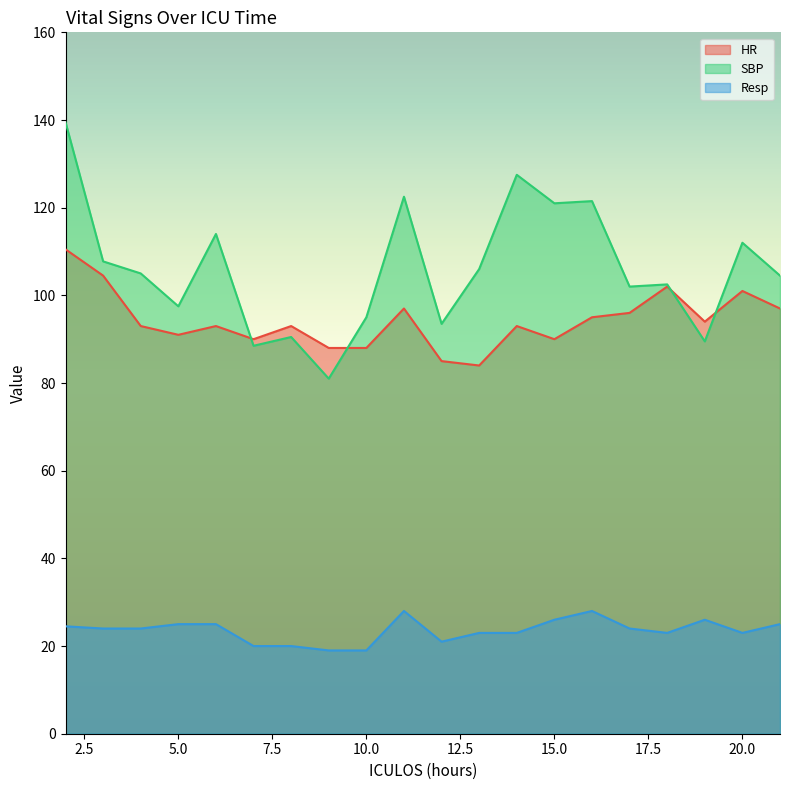

Where do SBP and HR first cross each other?

6 and 7